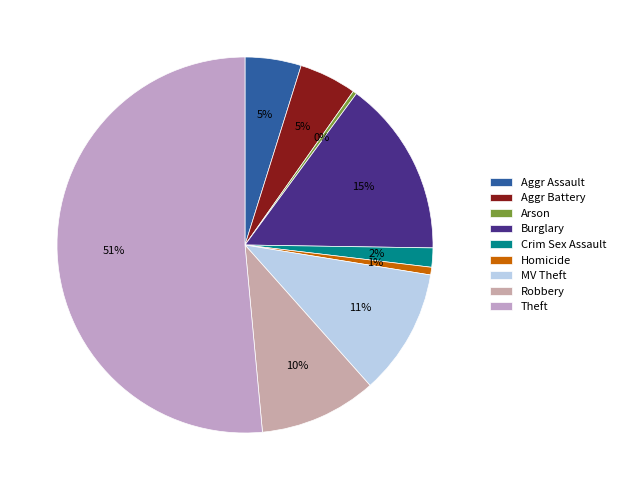

Which slice is the largest?

Theft